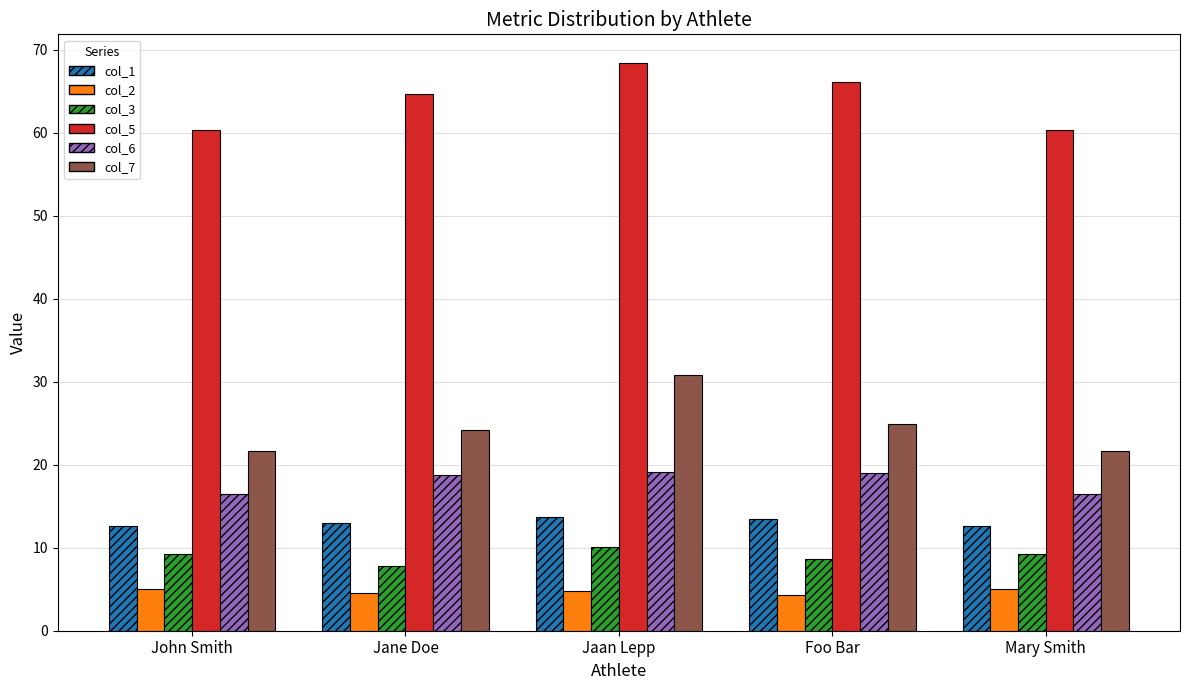

What is the sum of all col_3 values?

45.0